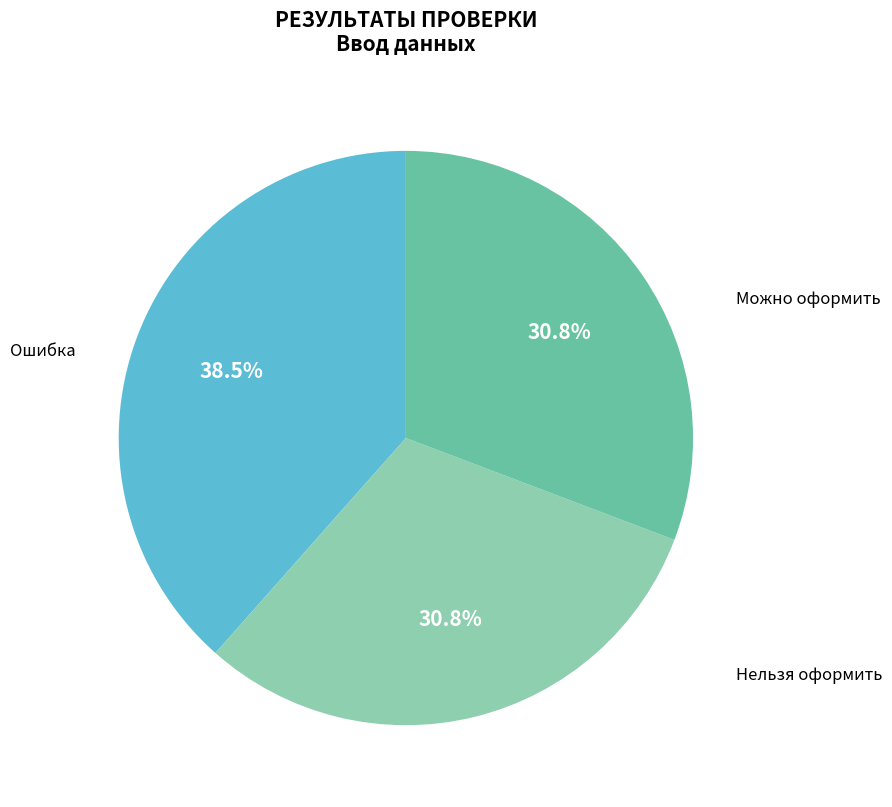

Do Ошибка and Нельзя оформить together represent more than half of the pie?

Yes